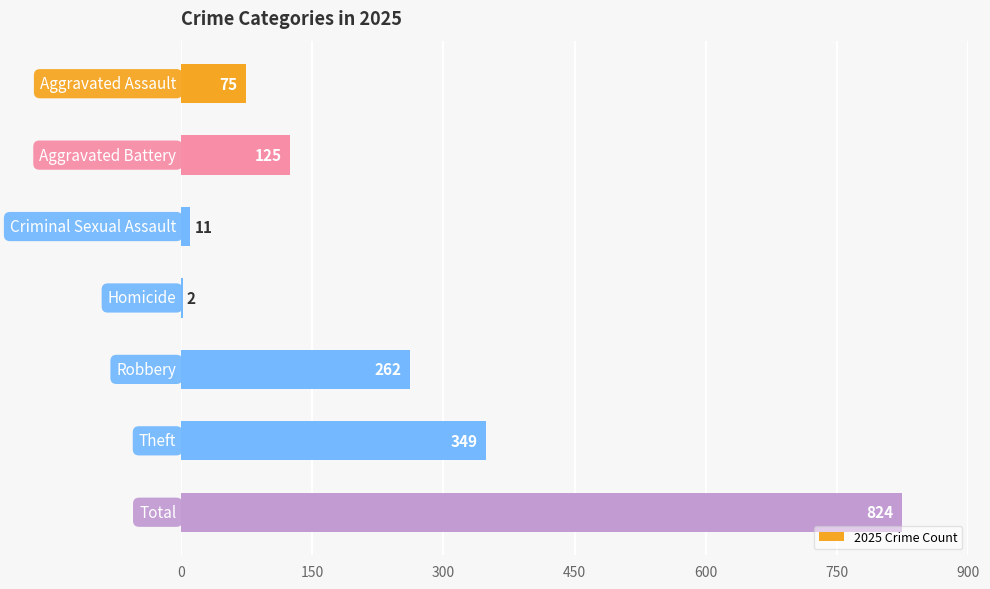

What is the greatest value displayed?

824